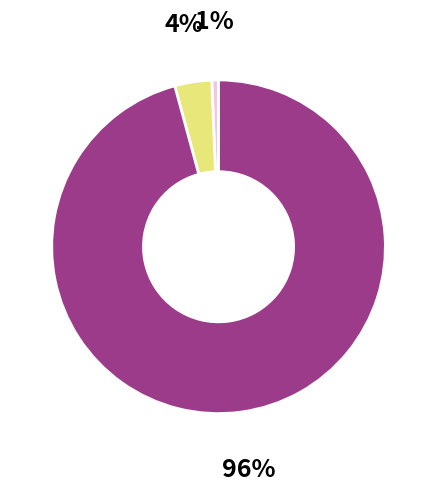

To the nearest percent, what is the average slice percentage?

33%